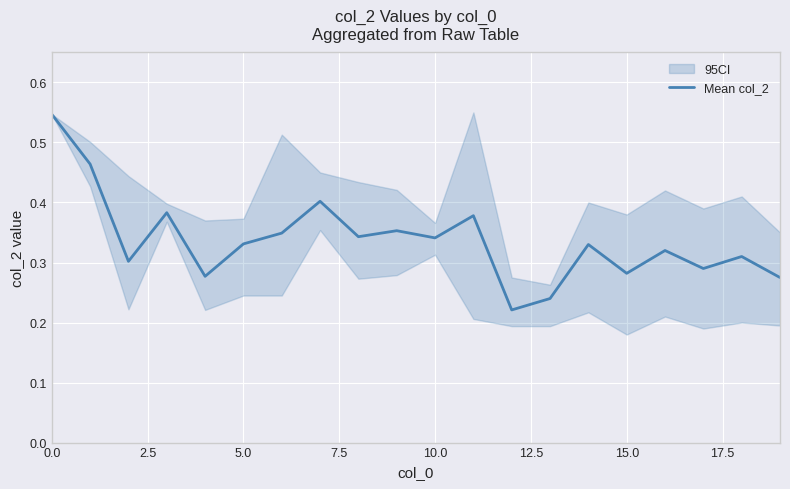

What is the sum of the values at 18 and 7.5?

0.7